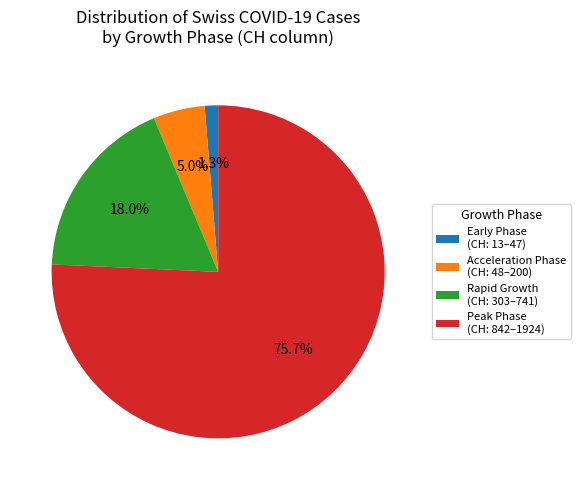

Combined, what portion of the pie is Early Phase (CH: 13–47) and Acceleration Phase (CH: 48–200)?

6.3%